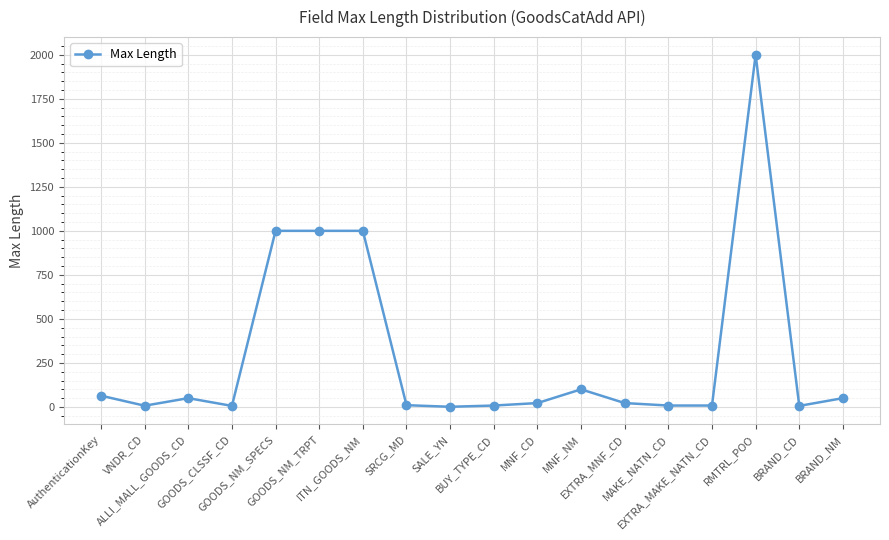

What is the difference between the values at GOODS_CLSSF_CD and EXTRA_MAKE_NATN_CD?

2